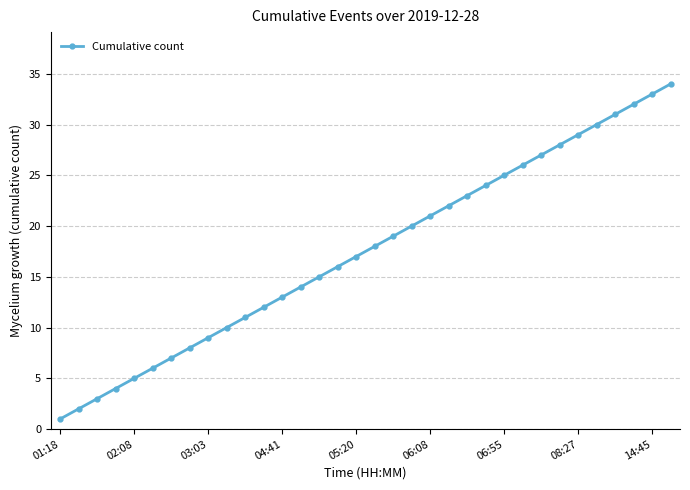

True or false: there are more than 0 points higher than both neighbors.

False